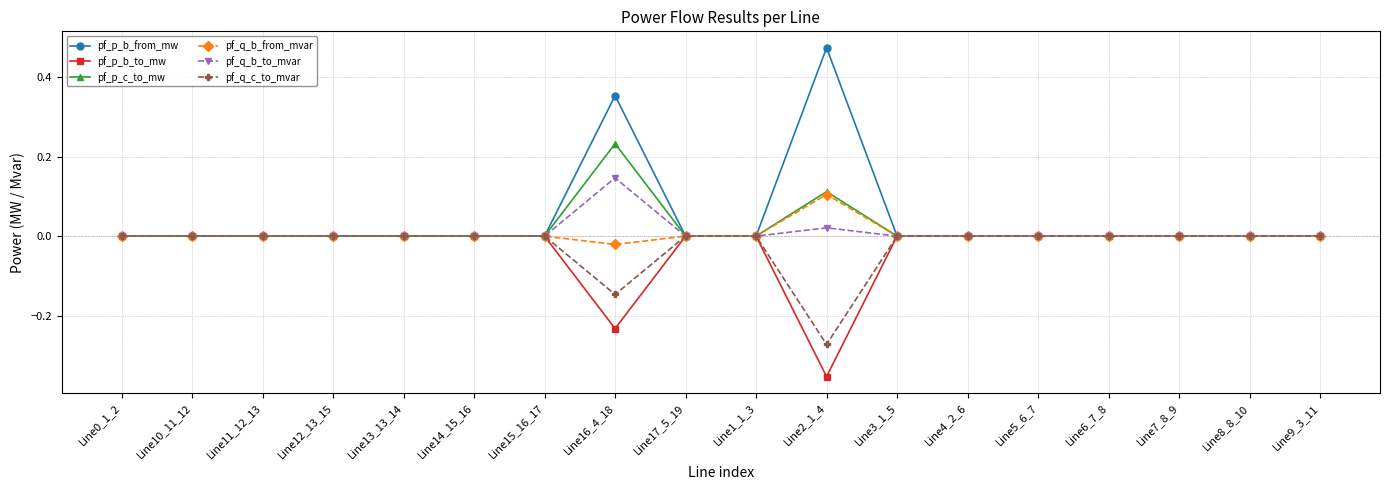

At which label does pf_p_c_to_mw reach its peak?

Line16_4_18